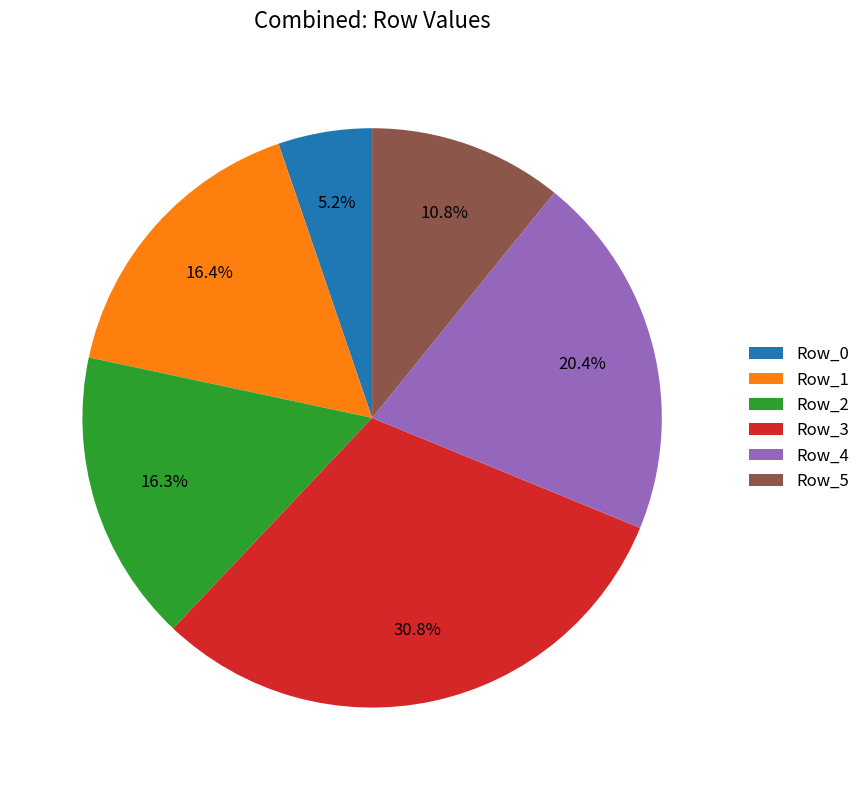

Which slice is the smallest?

Row_0